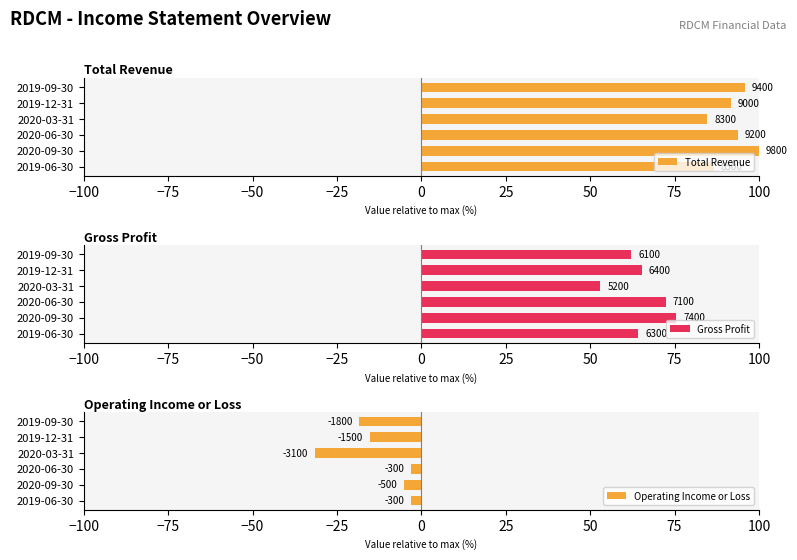

Is it true that Gross Profit equals 35.1 at 2020-03-31?

False